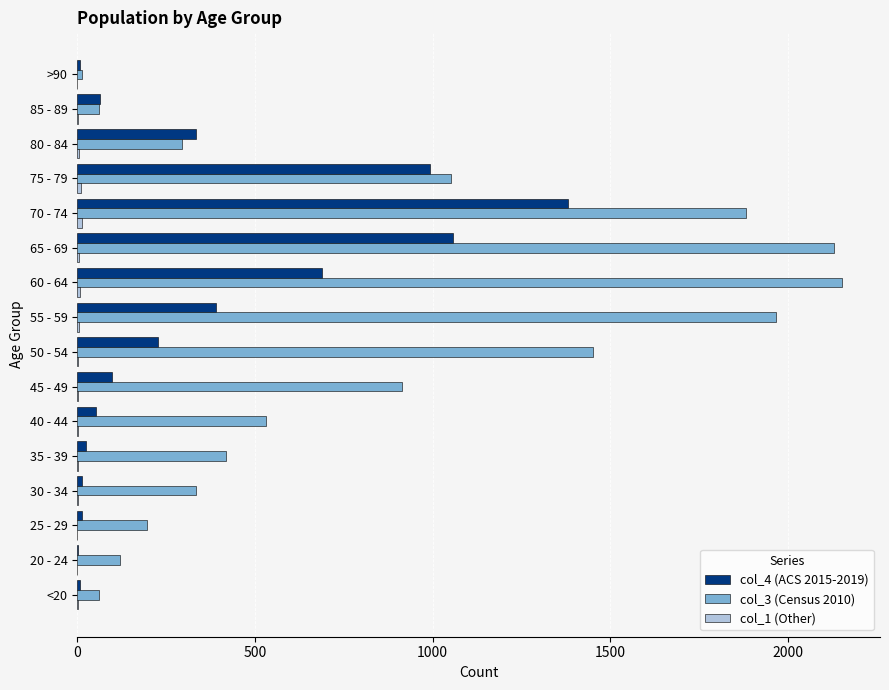

Which series has the largest total across all categories?

col_3 (Census 2010)